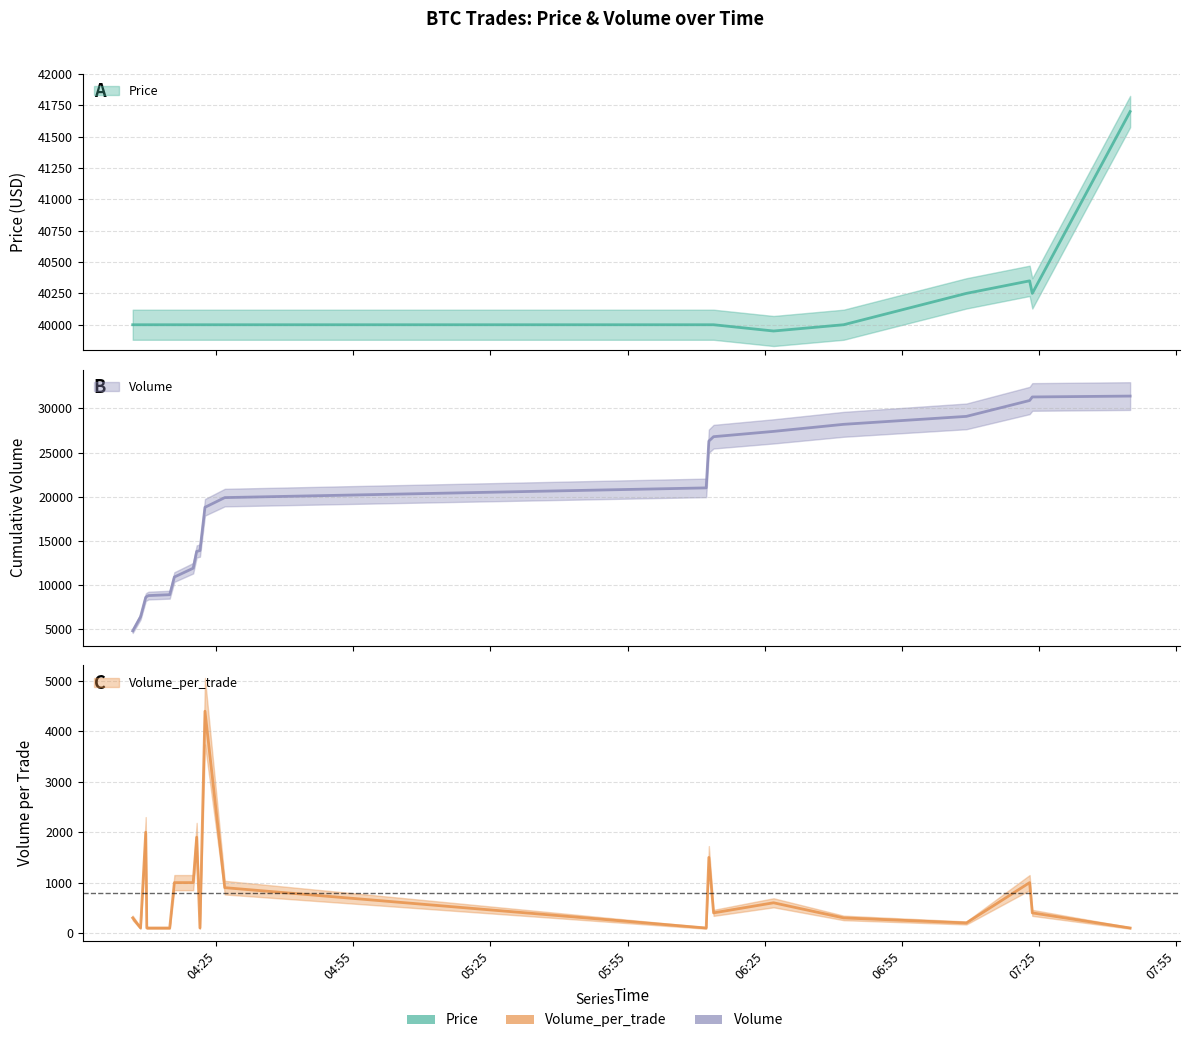

What is the spread (max minus min) of values at 2021-10-13 04:22:30?

35600